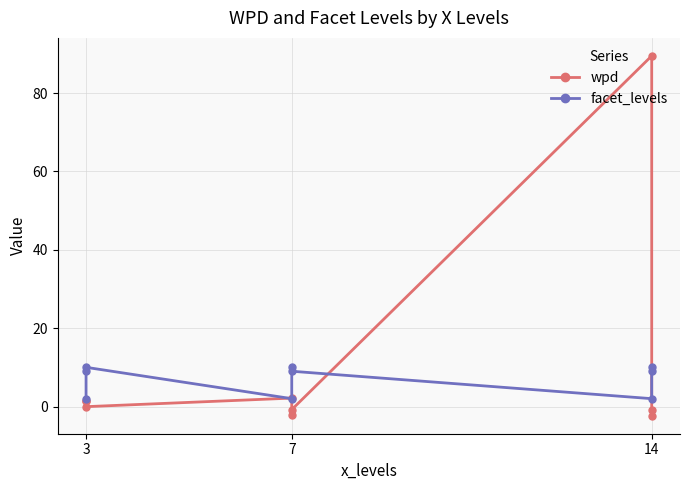

At which label does wpd first exceed 0?

3